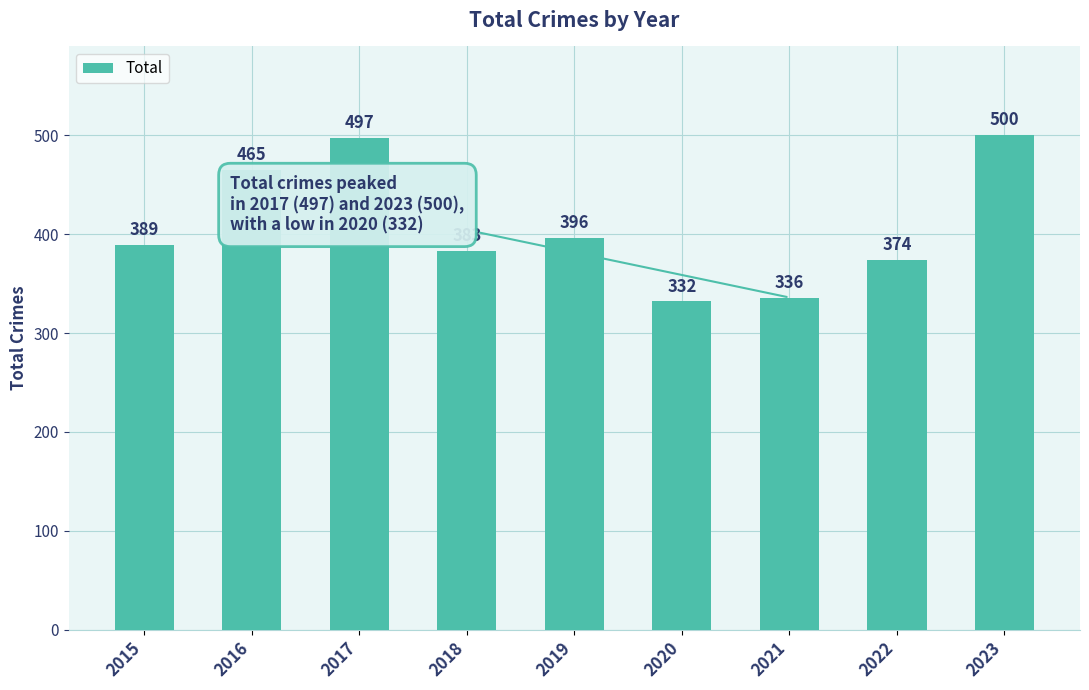

What is the sum of all values?

3672